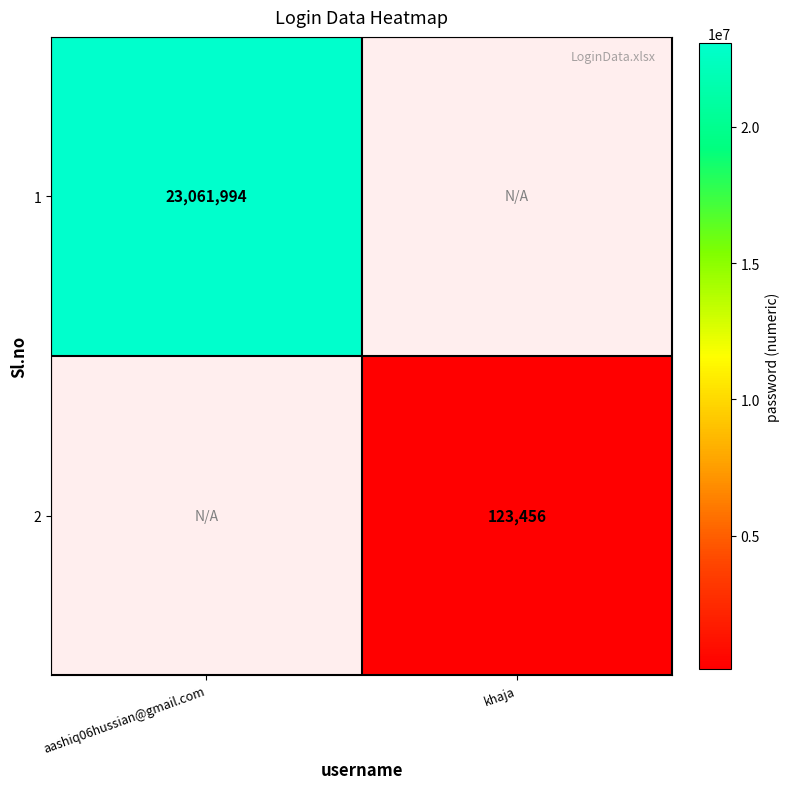

True or false: 2 has a value of 123456 at khaja.

True